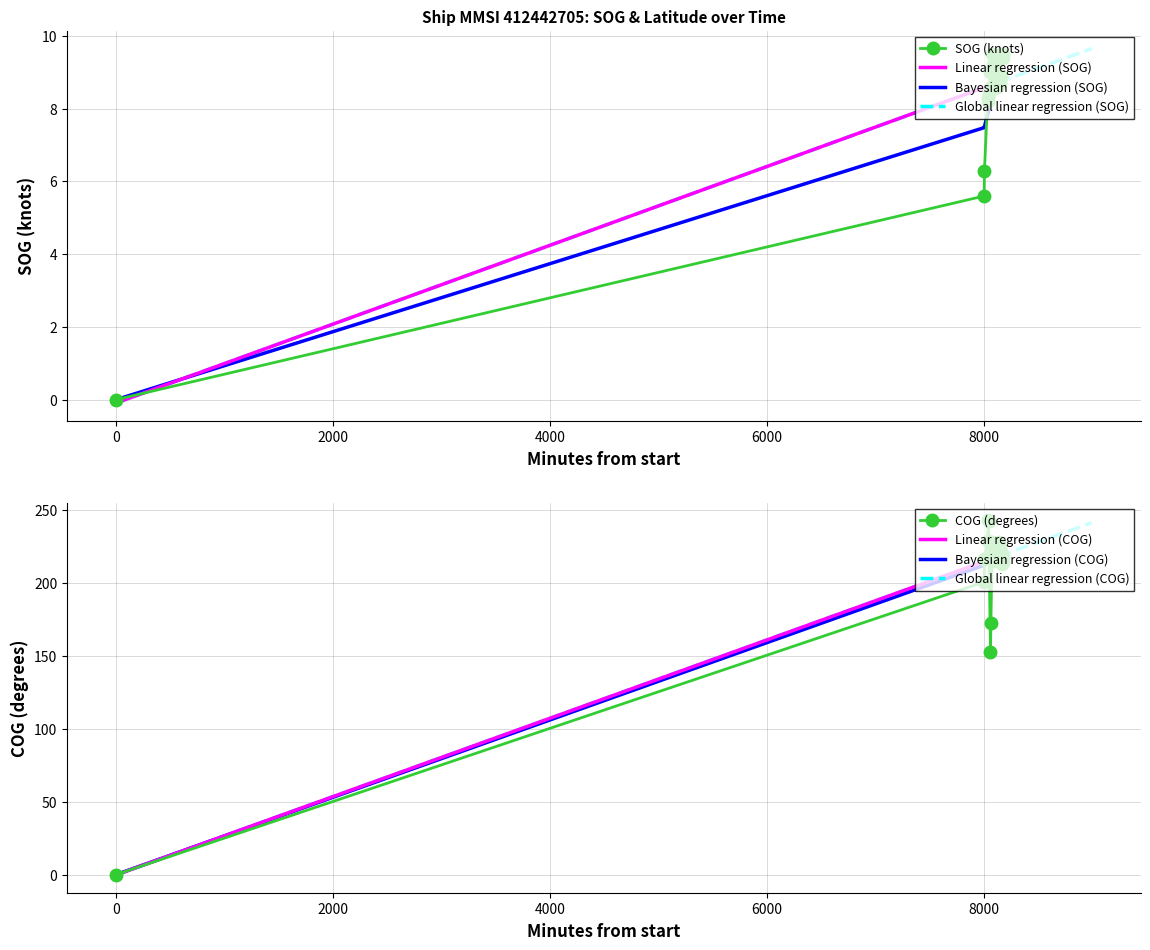

Is this an area chart (filled region under the line)?

No